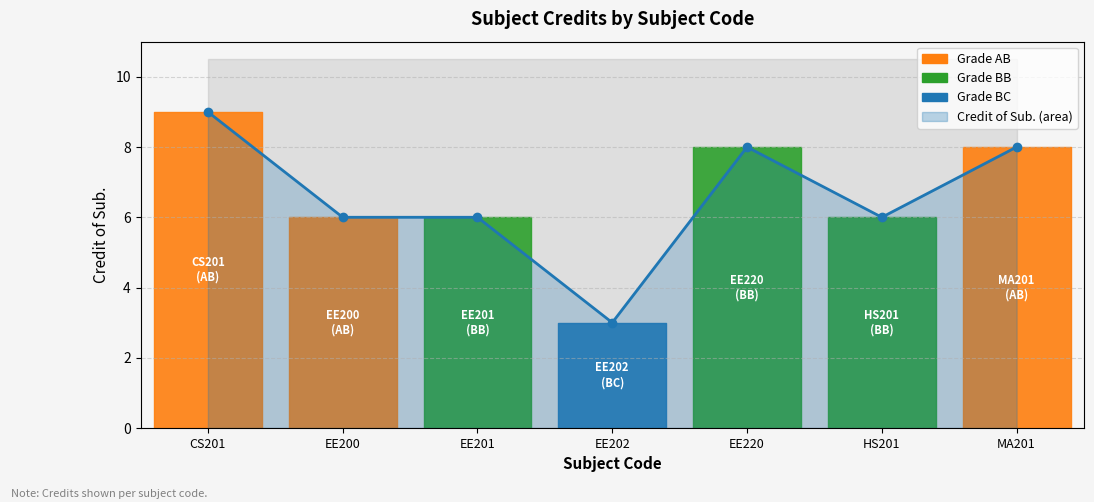

How many interior local peaks (higher than both neighbors) does the data have?

1